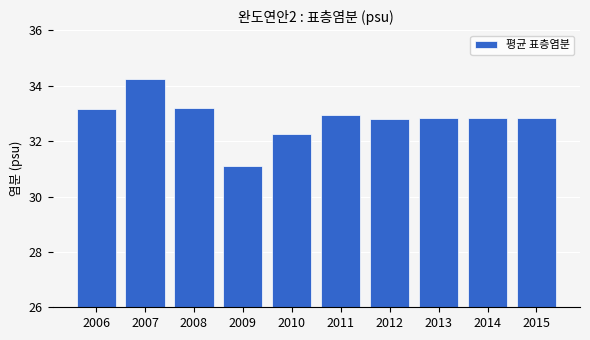

What is the value of the 4th bar from the left?

31.1